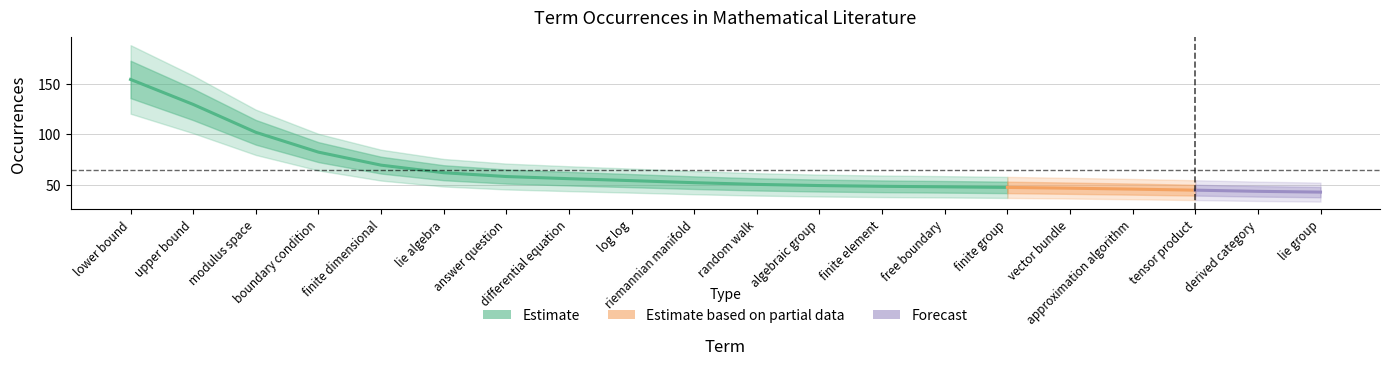

What is the approximate value at finite element, to the nearest 10?

50